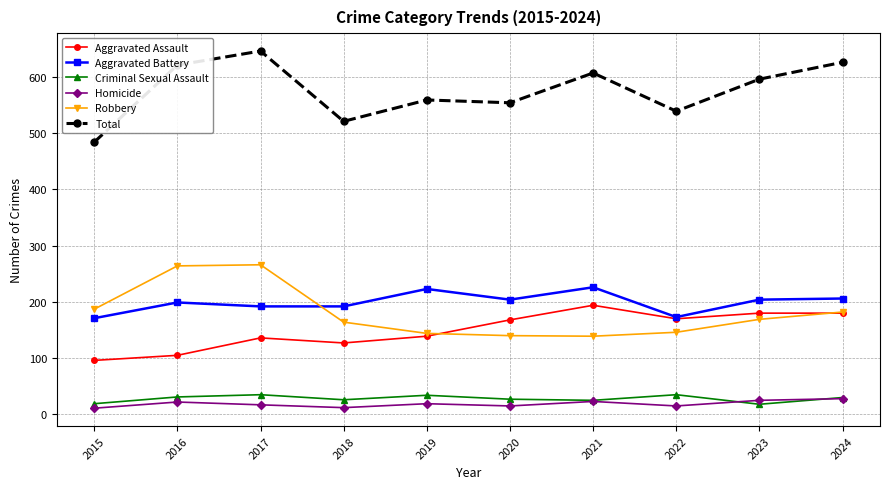

What are all the series names shown in the legend?

Aggravated Assault, Aggravated Battery, Criminal Sexual Assault, Homicide, Robbery, Total